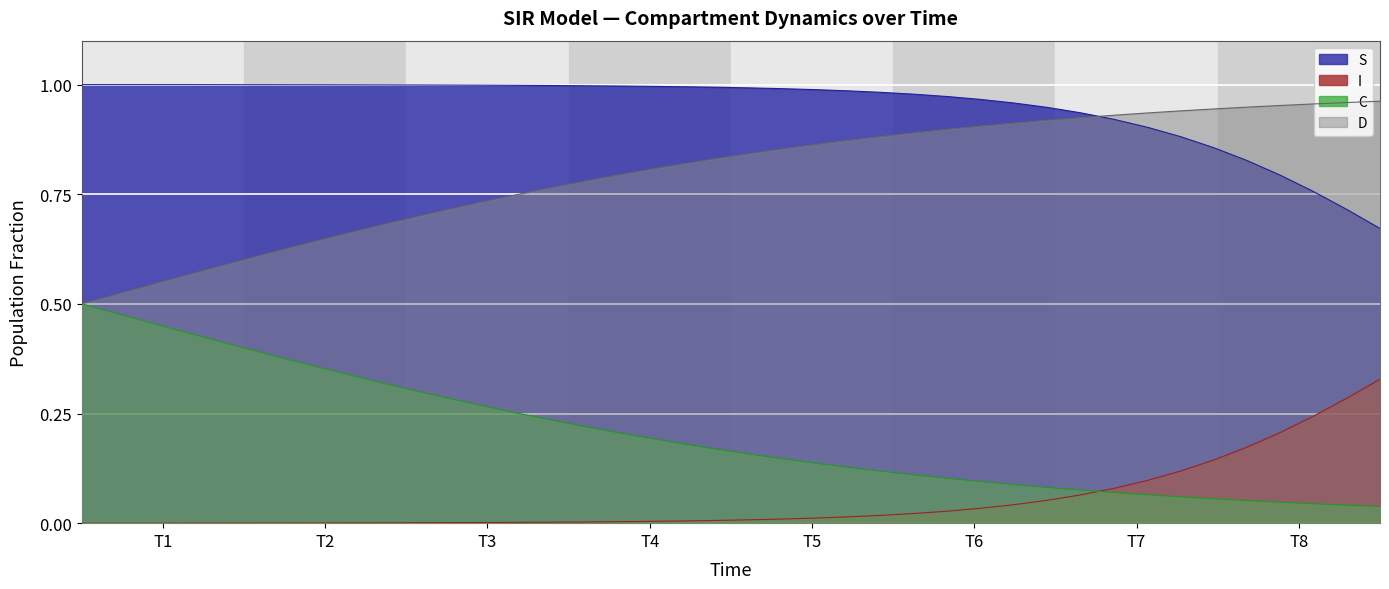

Which category has the lowest value across all series?

T1